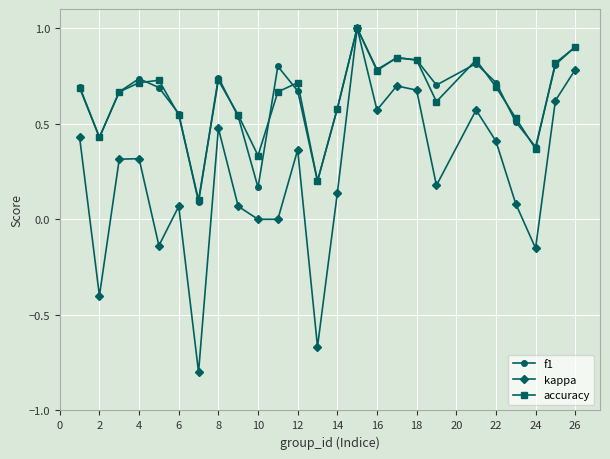

What is the smallest value displayed?

-0.8